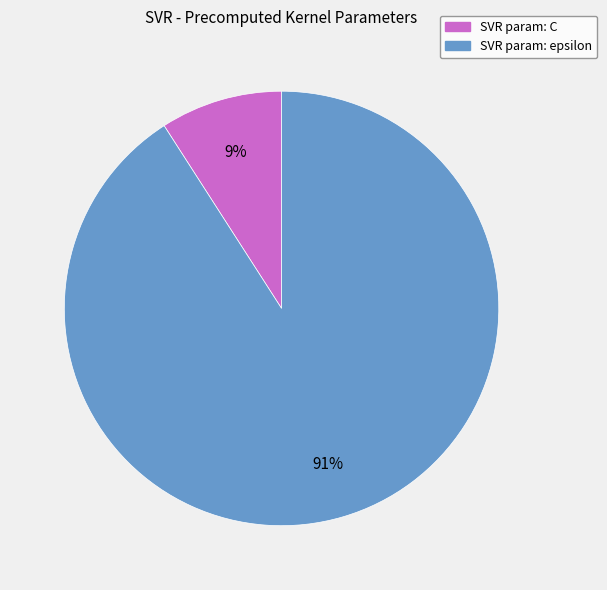

Does any single category account for the majority?

Yes